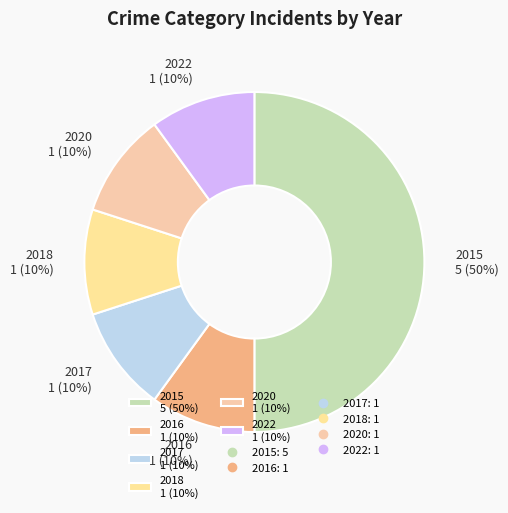

Does 2018 account for over 50% of the chart?

No